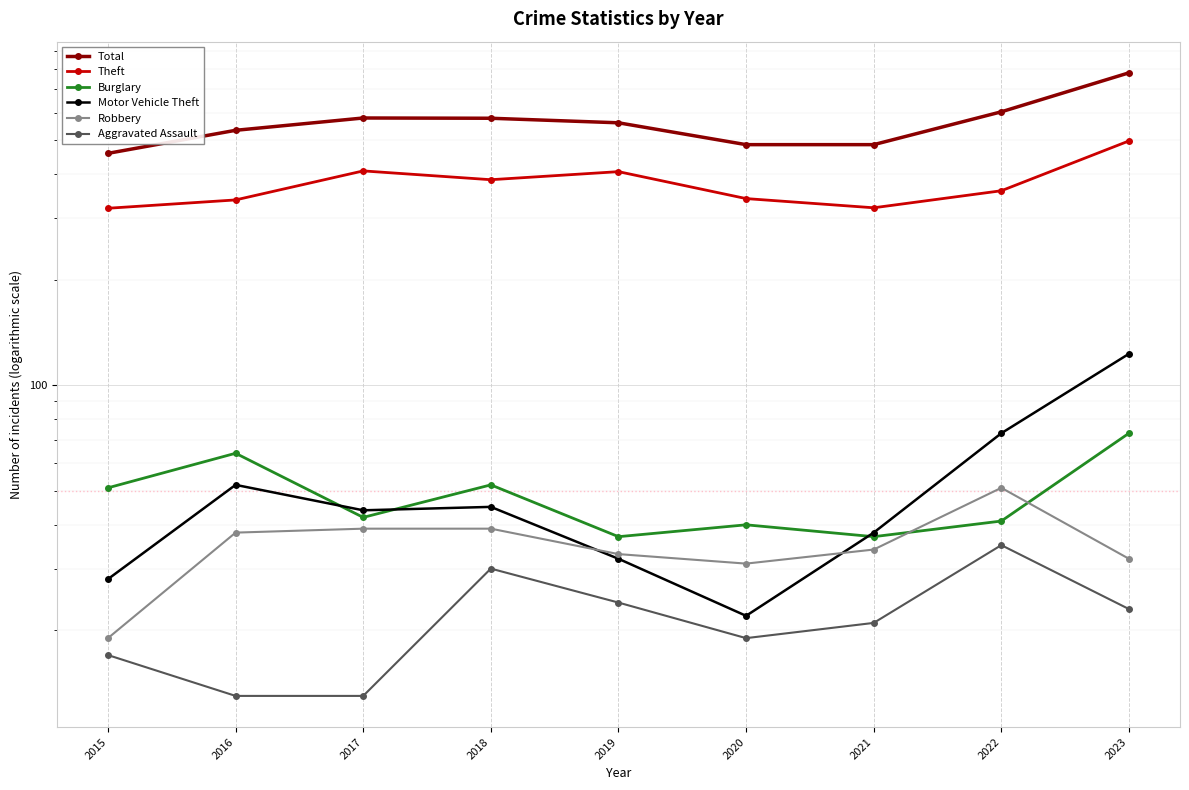

Reading left to right, extract all data points from this chart.

Total: 2015=459	2016=534	2017=579	2018=578	2019=561	2020=486	2021=486	2022=603	2023=779
Theft: 2015=320	2016=338	2017=409	2018=386	2019=407	2020=341	2021=321	2022=359	2023=498
Burglary: 2015=51	2016=64	2017=42	2018=52	2019=37	2020=40	2021=37	2022=41	2023=73
Motor Vehicle Theft: 2015=28	2016=52	2017=44	2018=45	2019=32	2020=22	2021=38	2022=73	2023=123
Robbery: 2015=19	2016=38	2017=39	2018=39	2019=33	2020=31	2021=34	2022=51	2023=32
Aggravated Assault: 2015=17	2016=13	2017=13	2018=30	2019=24	2020=19	2021=21	2022=35	2023=23